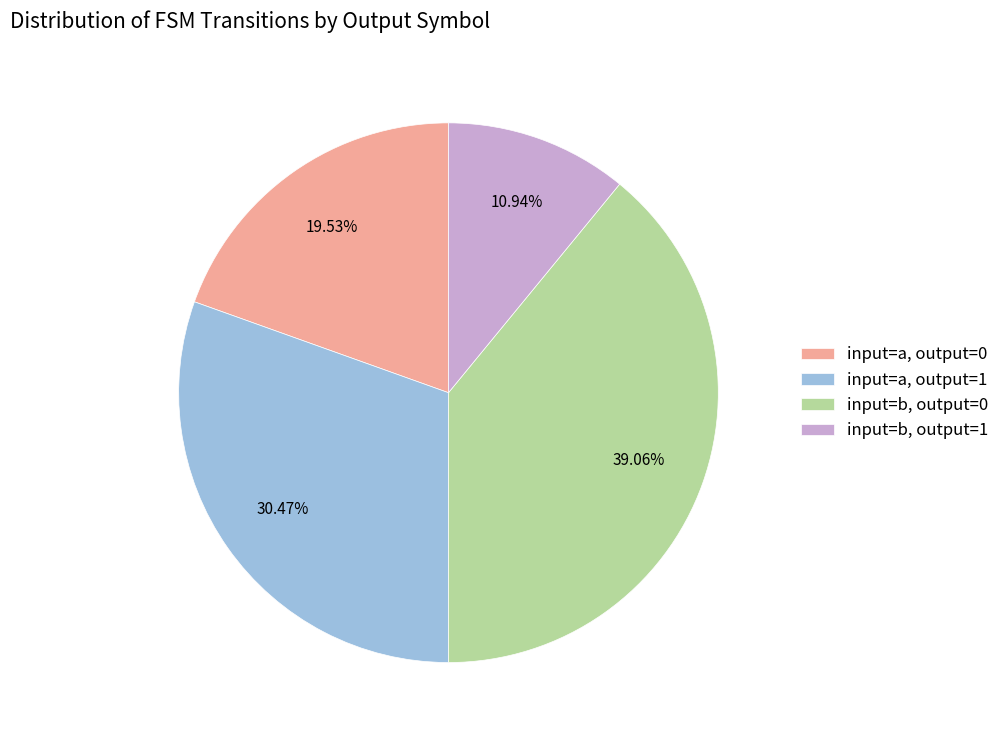

Is the sum of input=a, output=1 and input=b, output=0 greater than half?

Yes